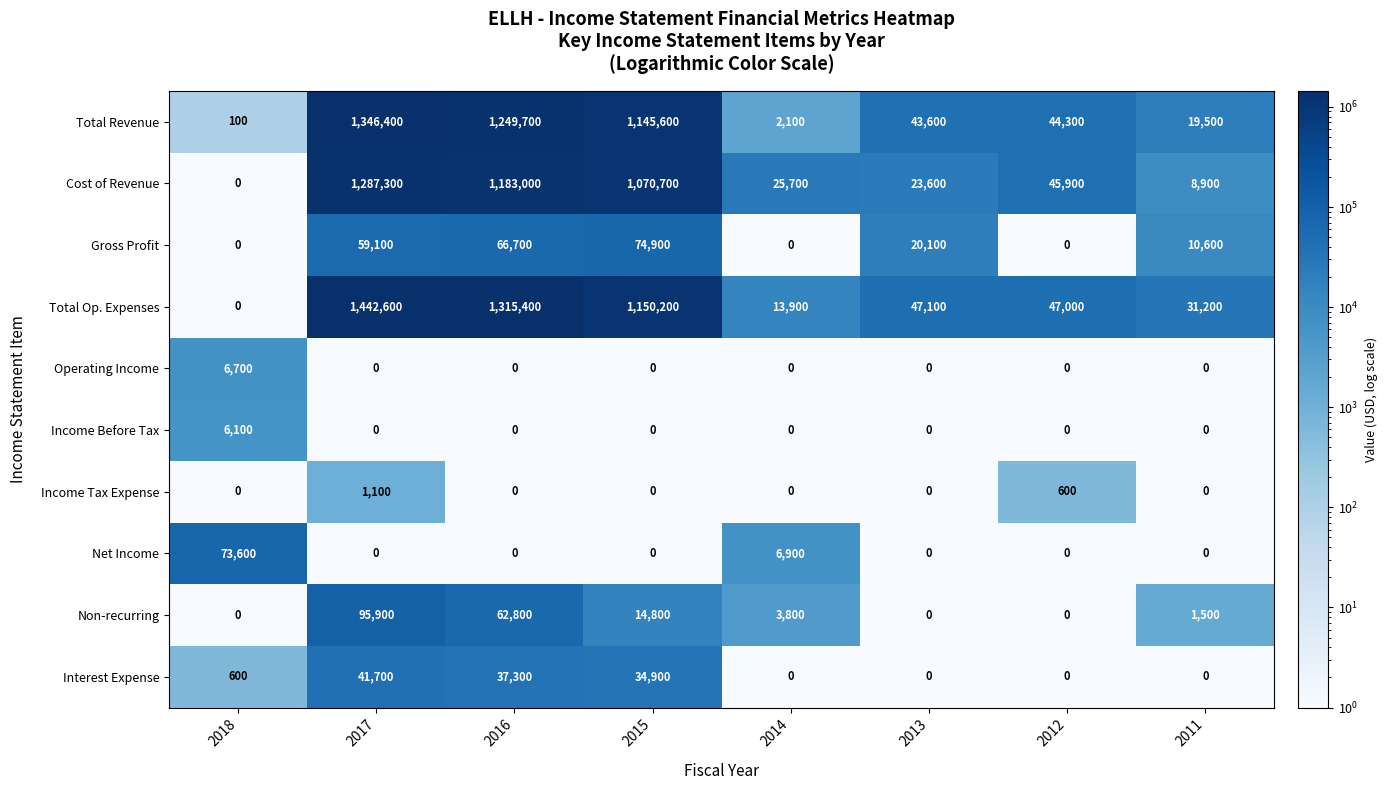

Which label corresponds to the largest value in the chart?

2017